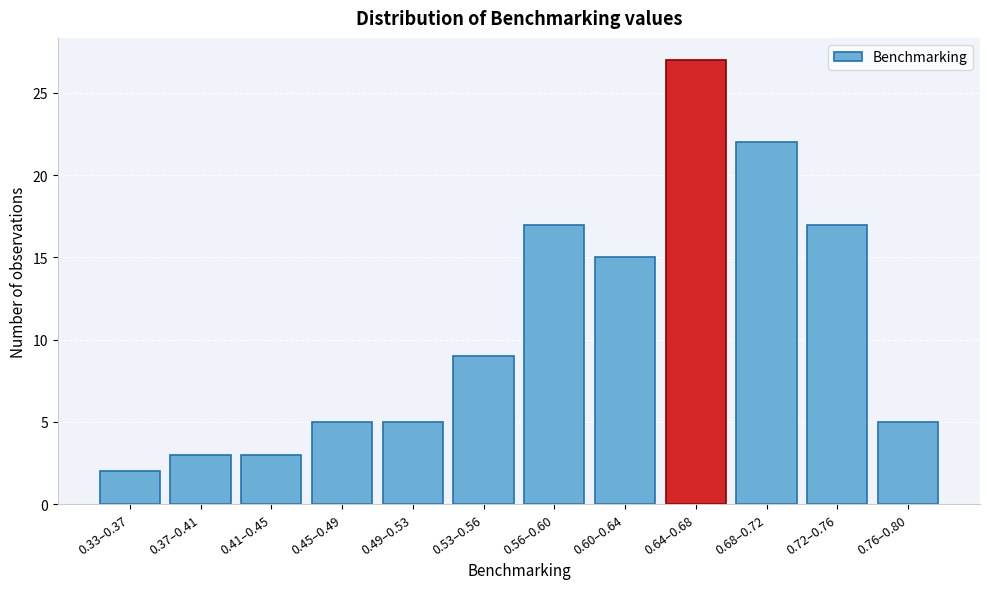

Reading left to right, list all the values displayed in this chart.

0.33–0.37=2	0.37–0.41=3	0.41–0.45=3	0.45–0.49=5	0.49–0.53=5	0.53–0.56=9	0.56–0.60=17	0.60–0.64=15	0.64–0.68=27	0.68–0.72=22	0.72–0.76=17	0.76–0.80=5